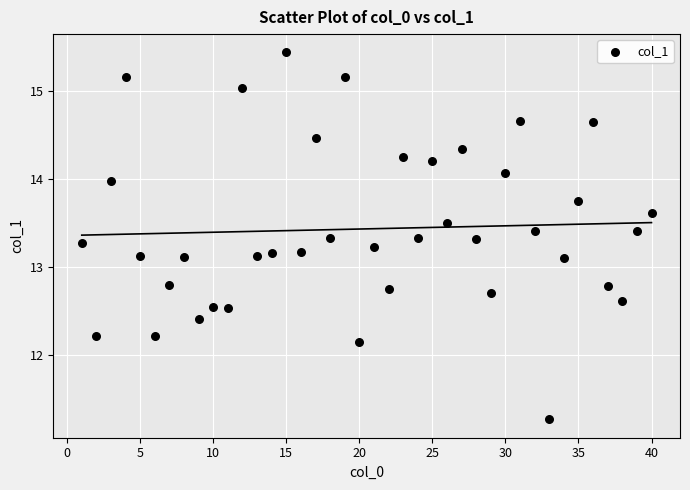

What is the range of Y values (max minus min)?

4.2